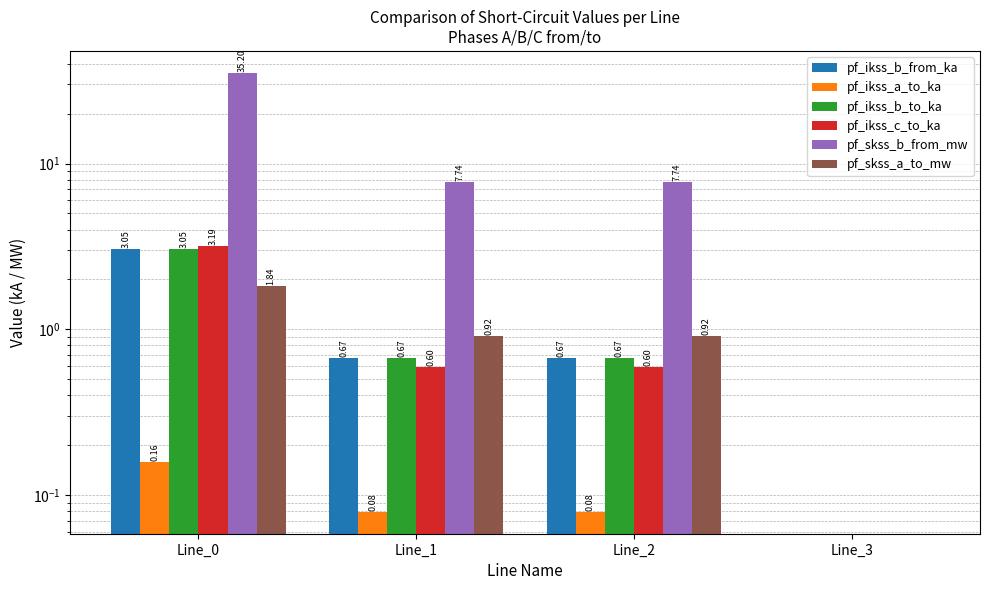

What is the difference between the maximum and minimum values in the pf_skss_a_to_mw series?

1.8